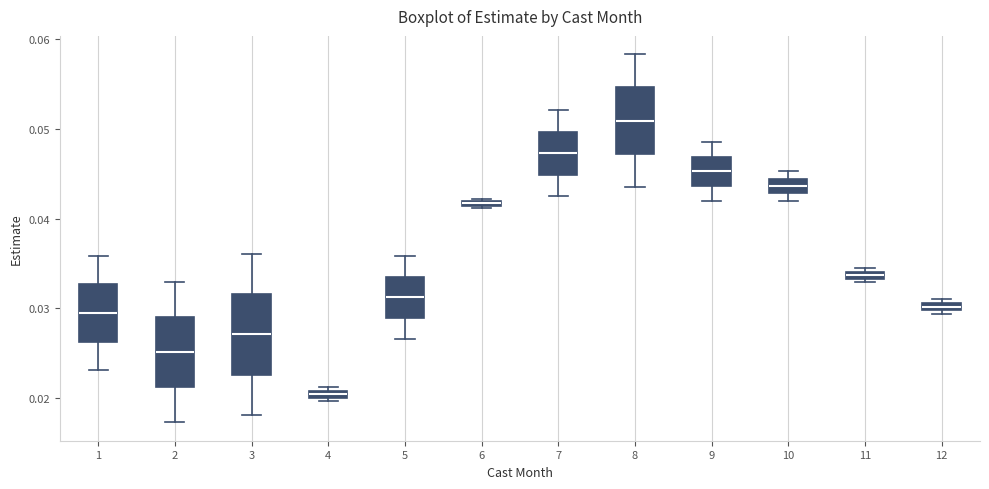

Comparing the boxes themselves (not the whiskers), which one is the tallest?

3